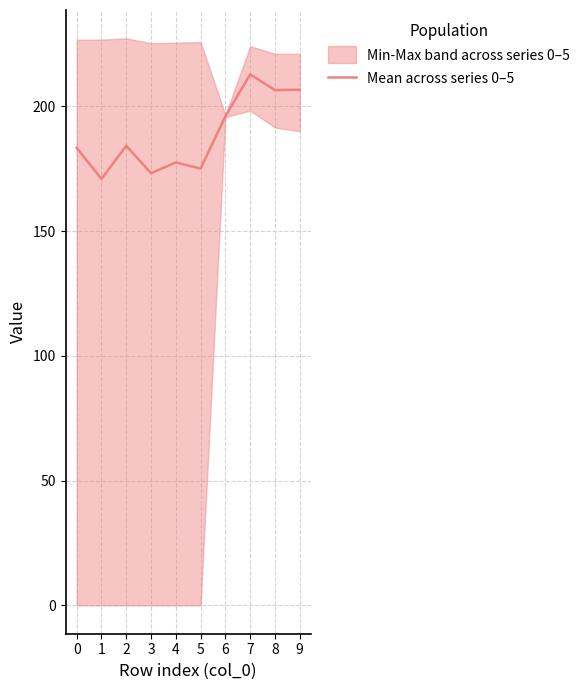

Reading left to right, list all the values displayed in this chart.

0=183.3	1=170.9	2=184.1	3=173.2	4=177.5	5=175.0	6=196.0	7=212.8	8=206.5	9=206.6